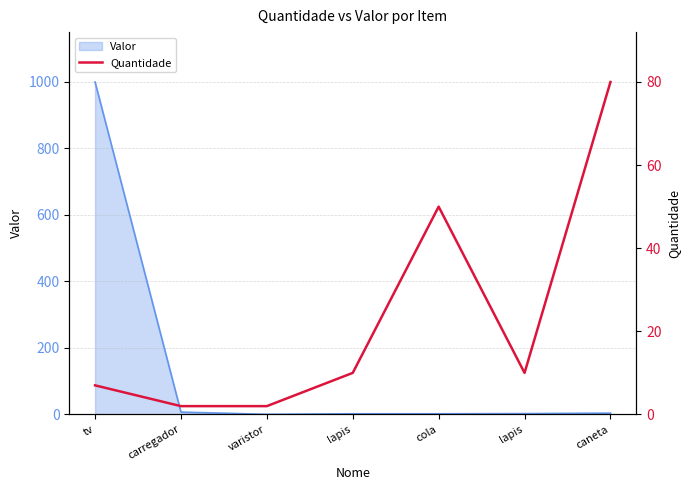

What is the smallest value displayed?

2